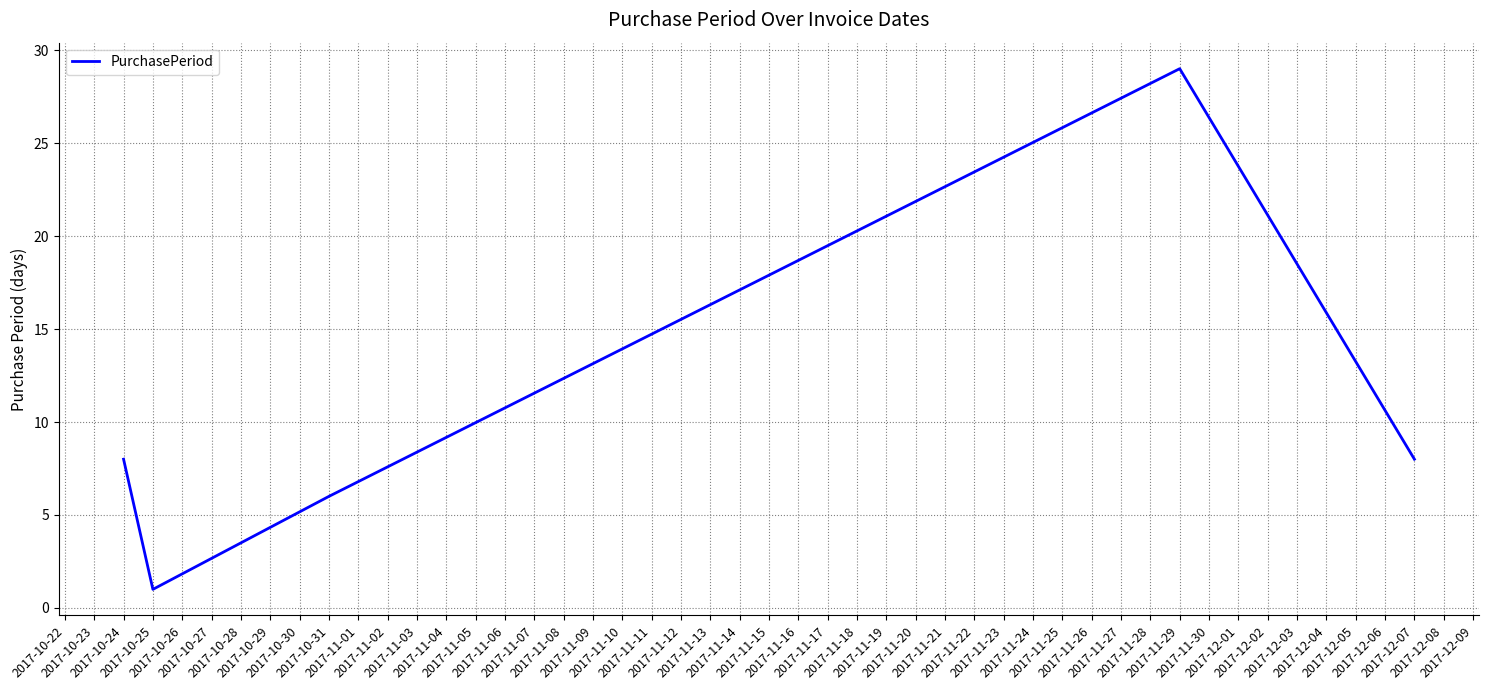

What is the difference between the second highest and minimum values?

7